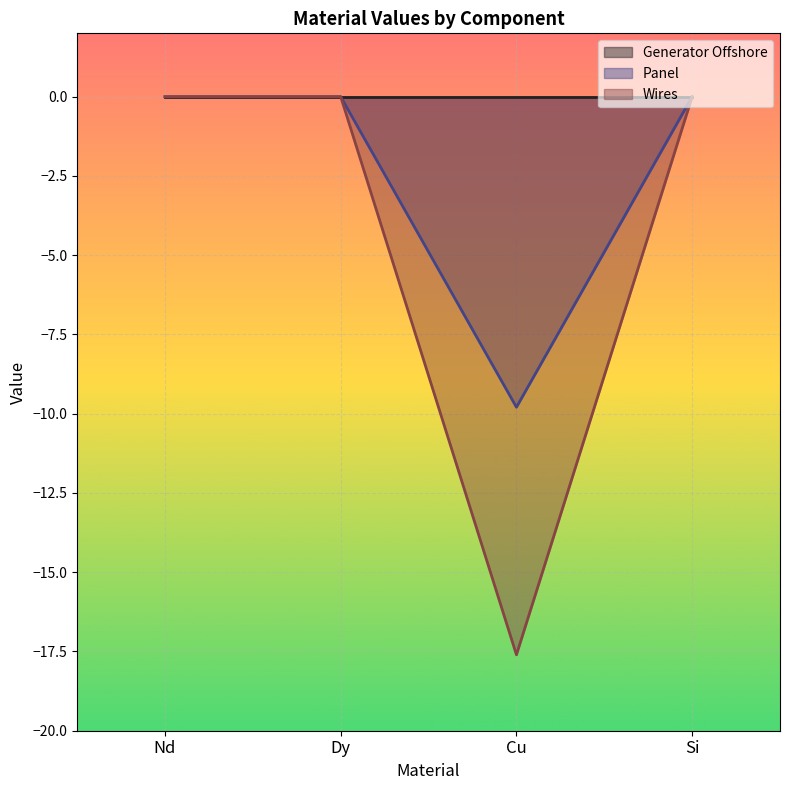

What position from the left is Nd?

1